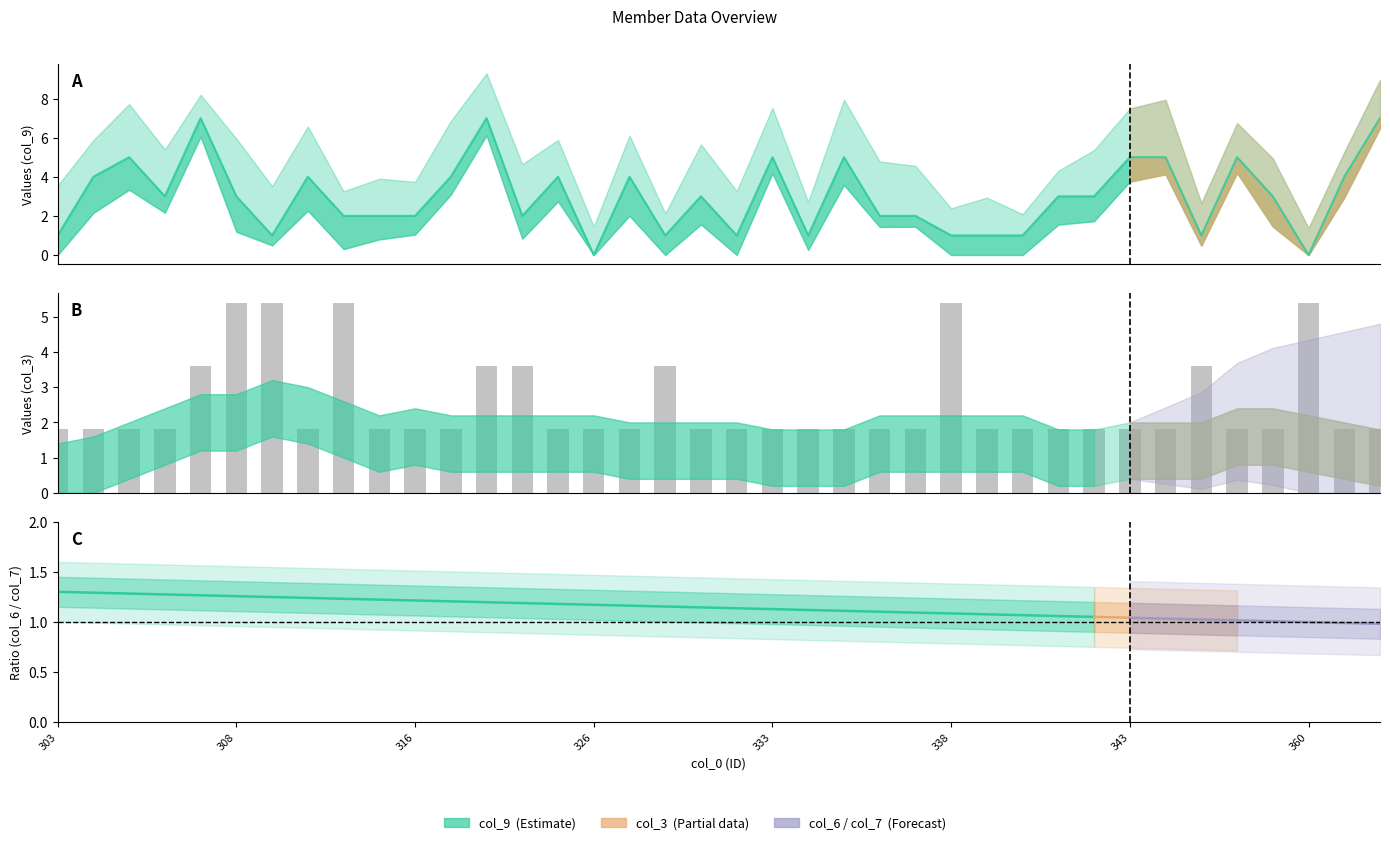

What is the difference between the second highest and second lowest values in the col_9 series?

7.0